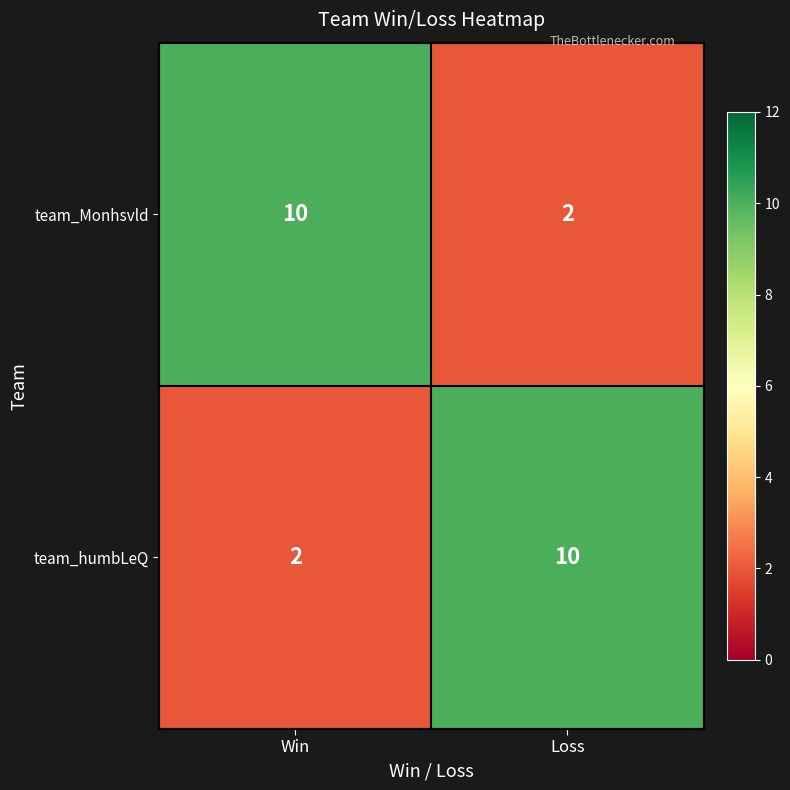

What is the difference between the maximum and minimum values in the team_humbLeQ series?

8